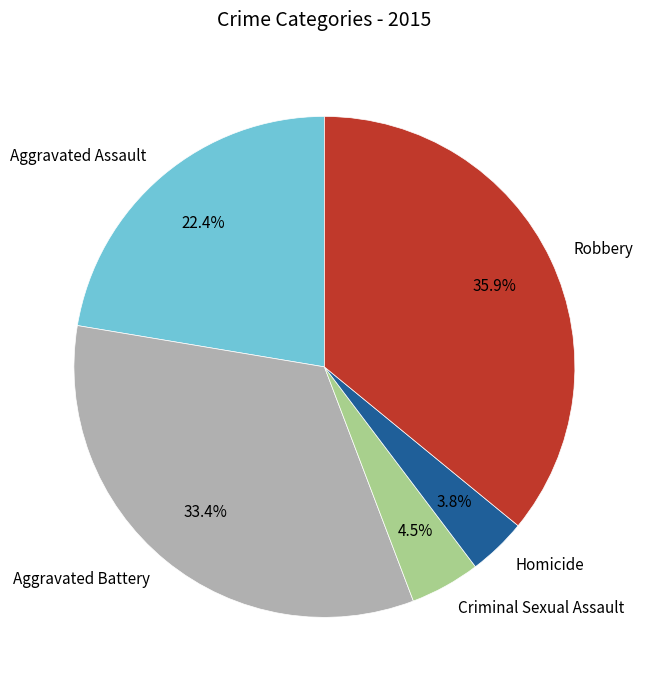

Which has a higher value, Aggravated Assault or Robbery?

Robbery